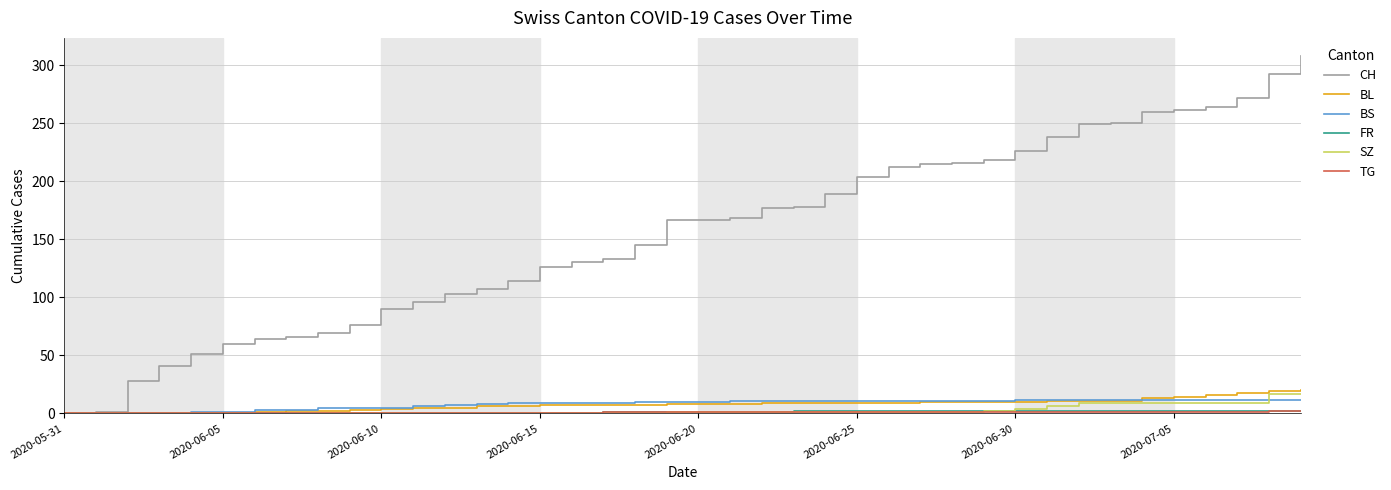

At how many categories does at least one series exceed 223?

10